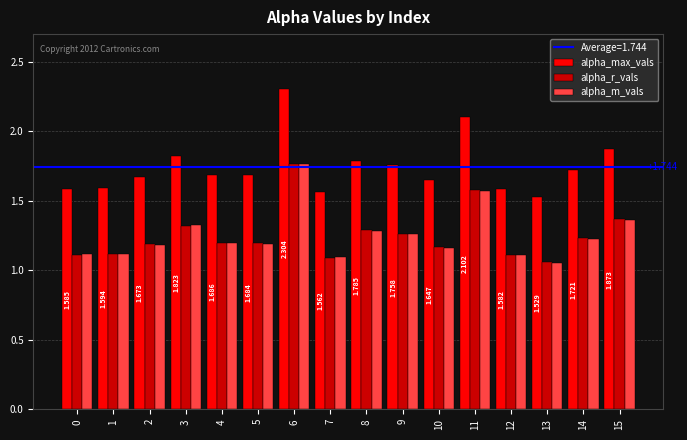

The value of alpha_r_vals at 8 is 0.5. True or false?

False